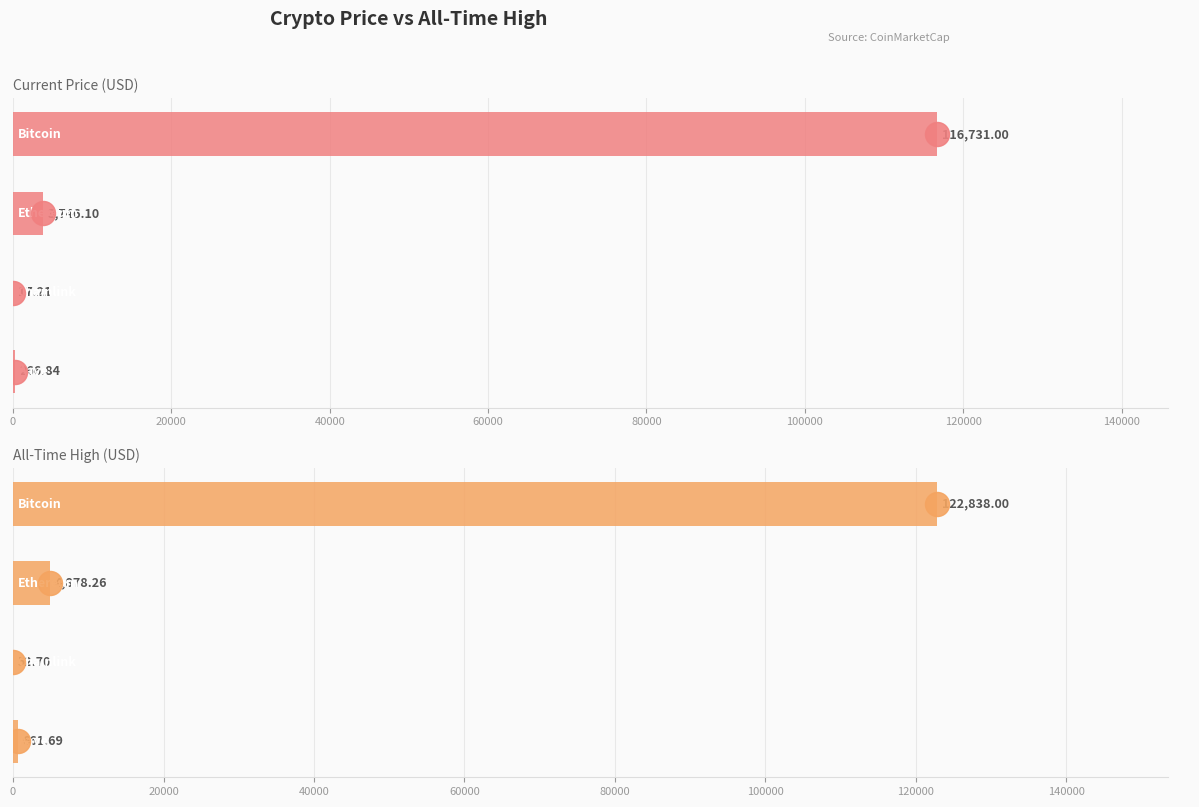

What are all the series names shown in the legend?

price, allTimeHigh